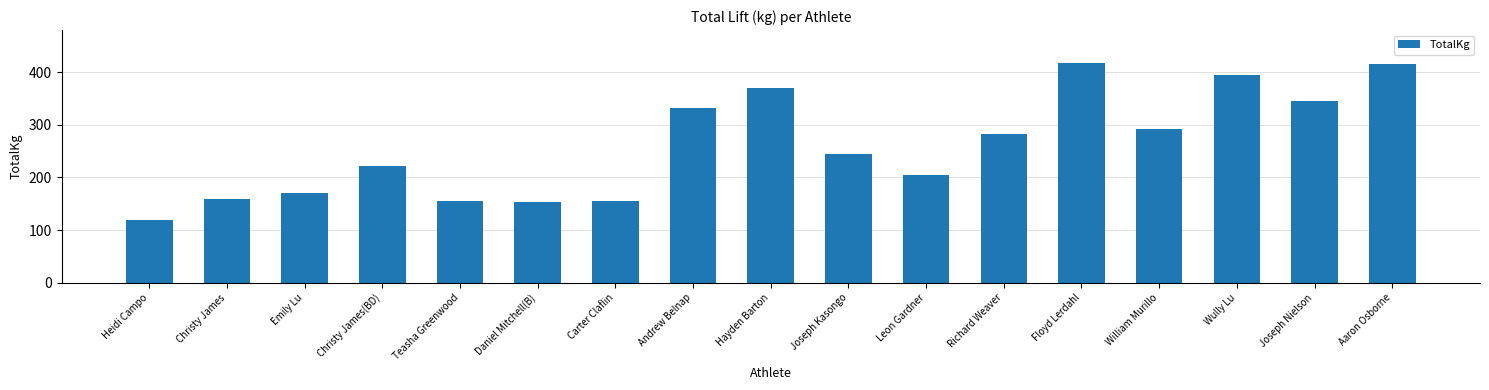

Approximately how many times larger is the value at Andrew Belnap compared to Richard Weaver?

1.2